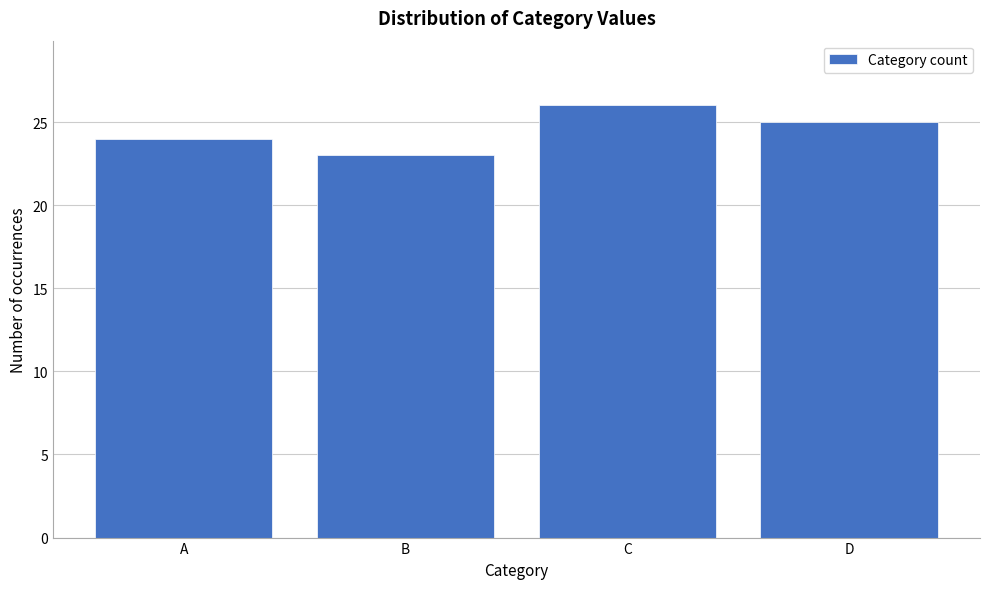

Reading left to right, transcribe all the data shown in this chart.

24	23	26	25